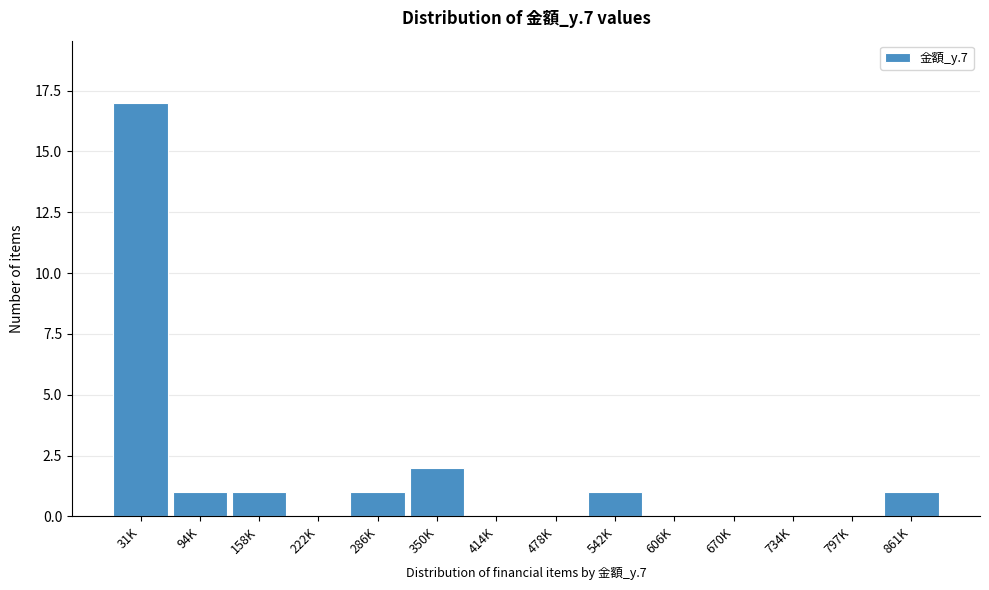

Reading right to left, transcribe all the data shown in this chart.

861K=1	797K=0	734K=0	670K=0	606K=0	542K=1	478K=0	414K=0	350K=2	286K=1	222K=0	158K=1	94K=1	31K=17